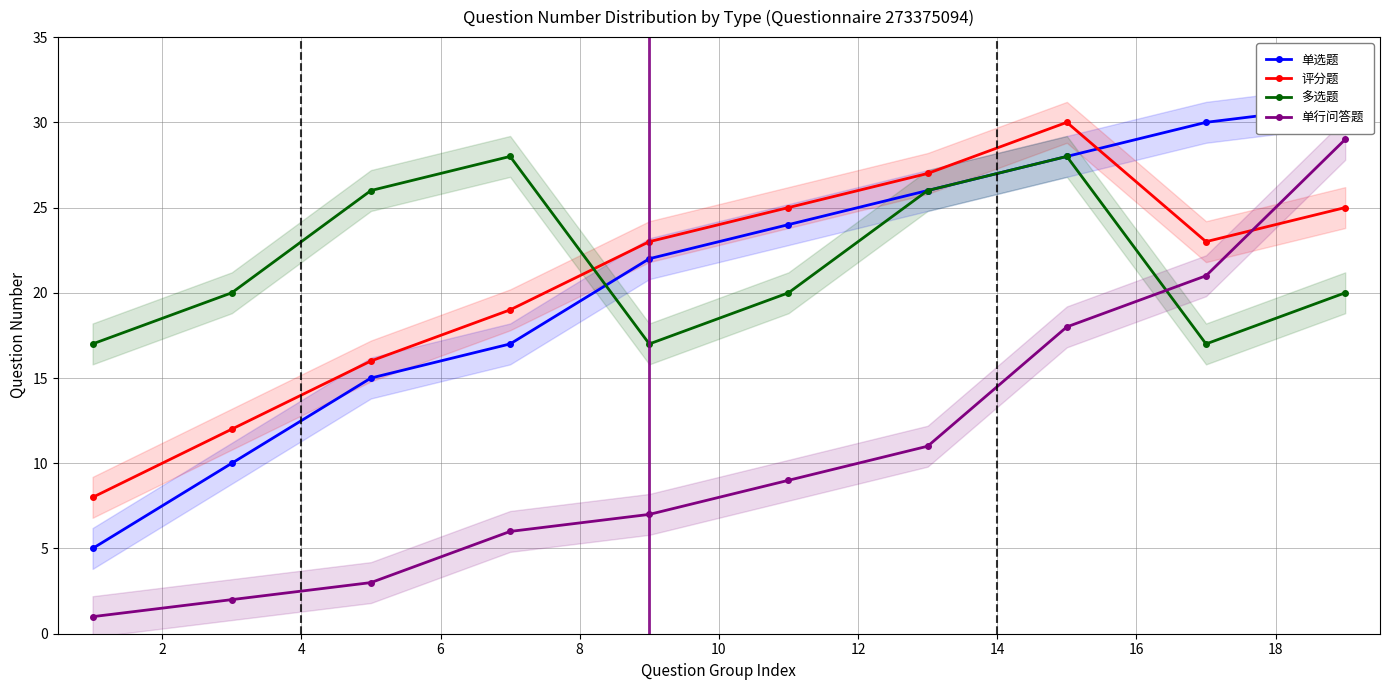

Which series ends up on top after the final intersection of 评分题 and 单行问答题?

单行问答题